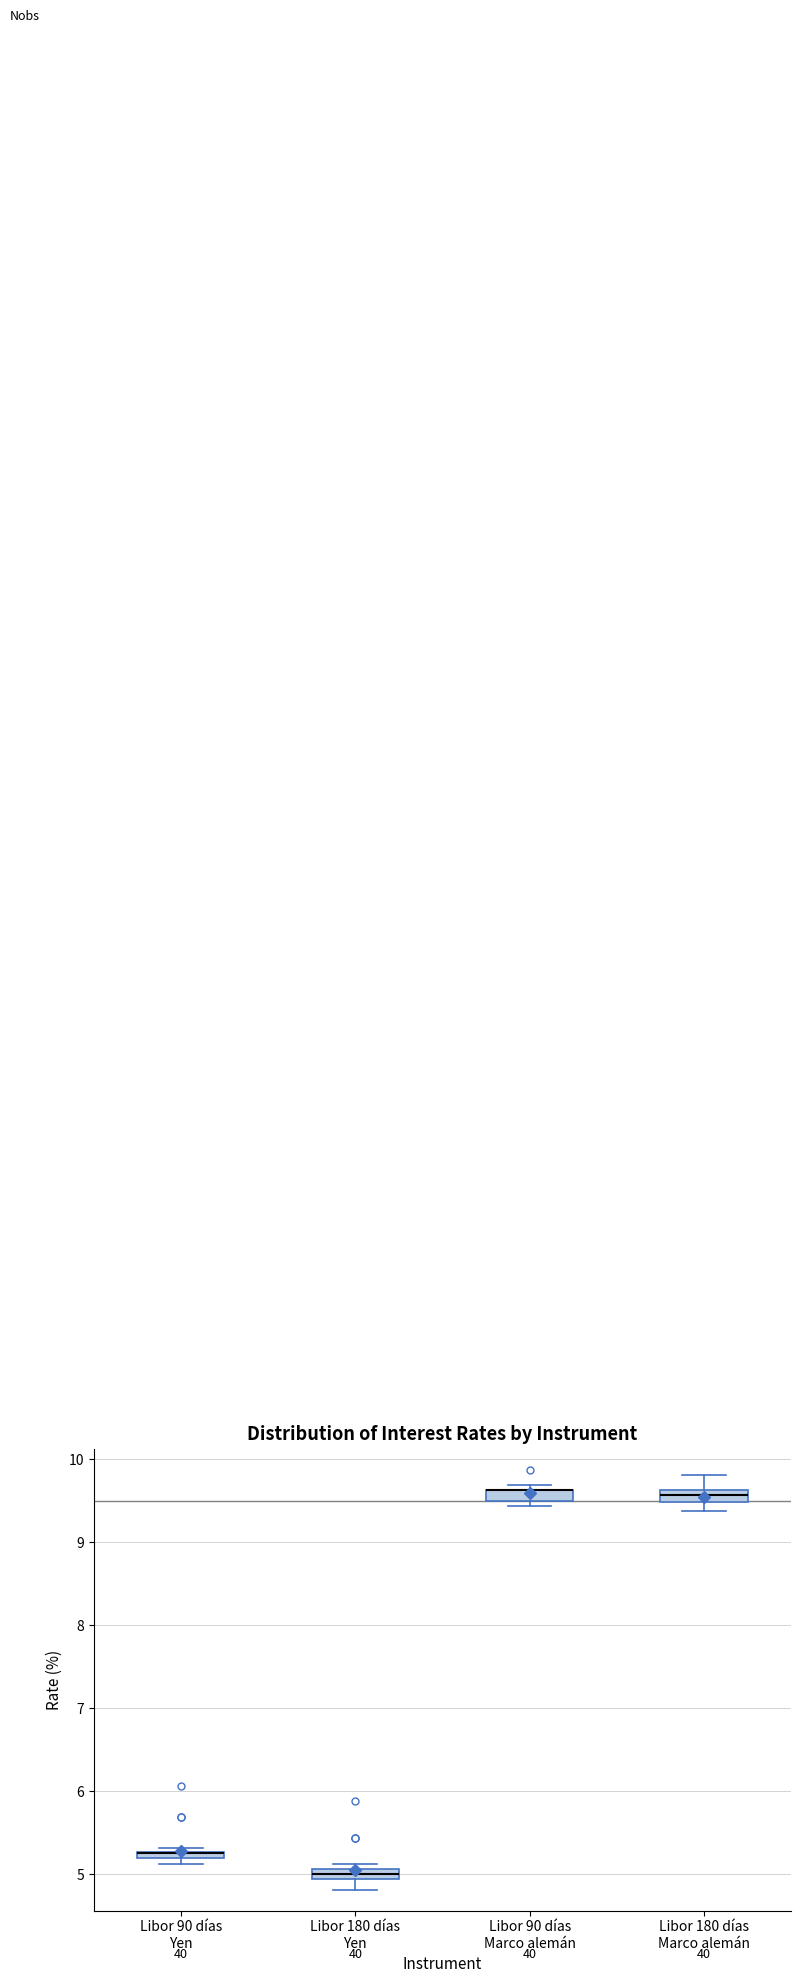

Where is the upper edge of the box for Libor 180 días Yen on the y-axis? The values are not printed on the chart, so give them approximately, as read against the axis.

5.1